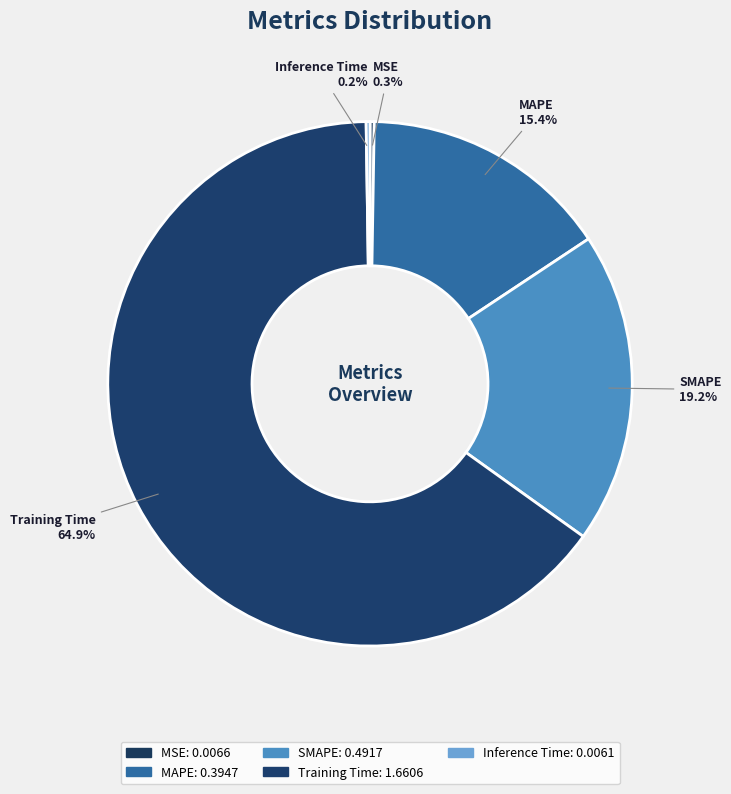

Does any single category account for the majority?

Yes